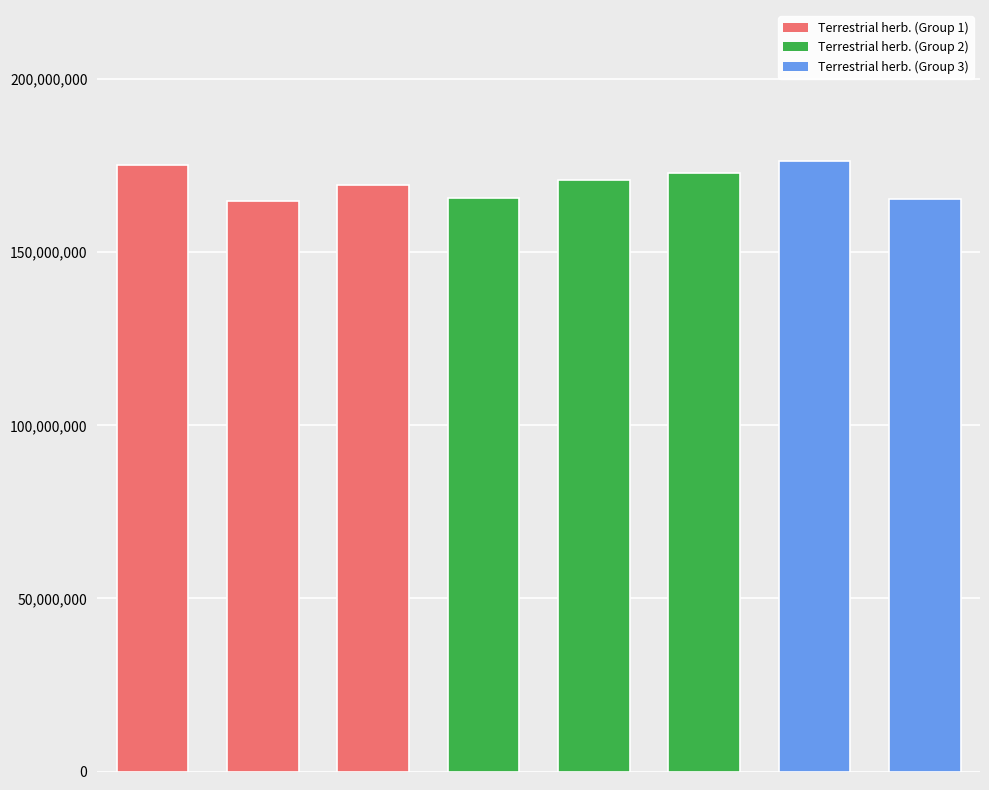

What is the minimum value shown in the chart?

164900000.0